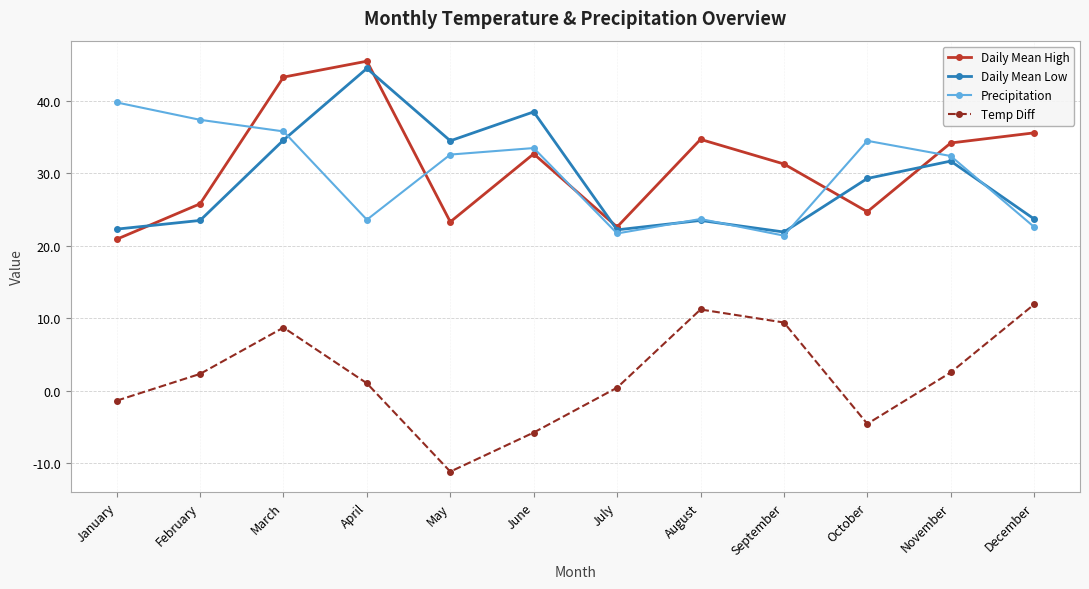

How many distinct data groups are displayed?

4